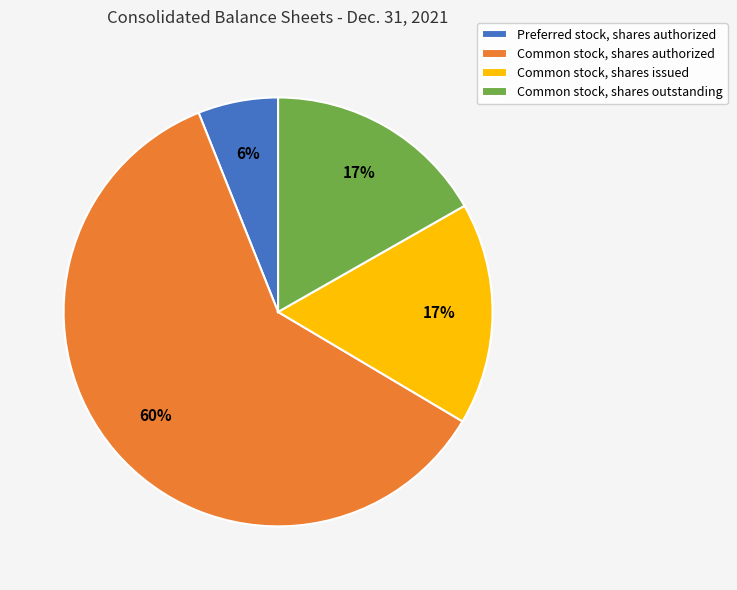

To the nearest percent, what is the difference between the largest and smallest slice percentages?

54%